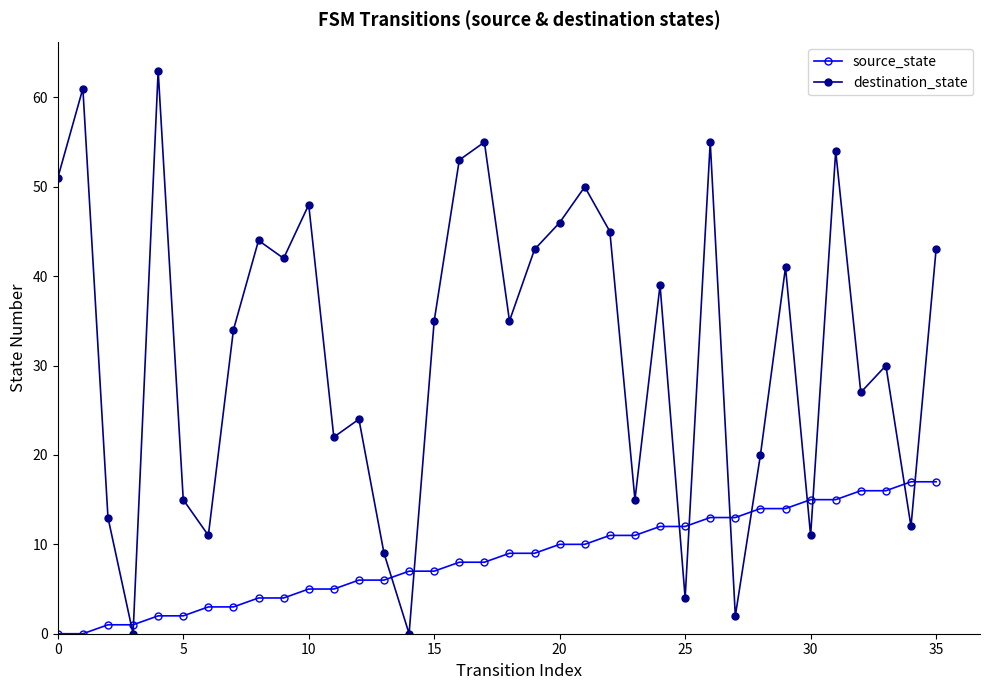

How many intersections are there between source_state and destination_state?

12